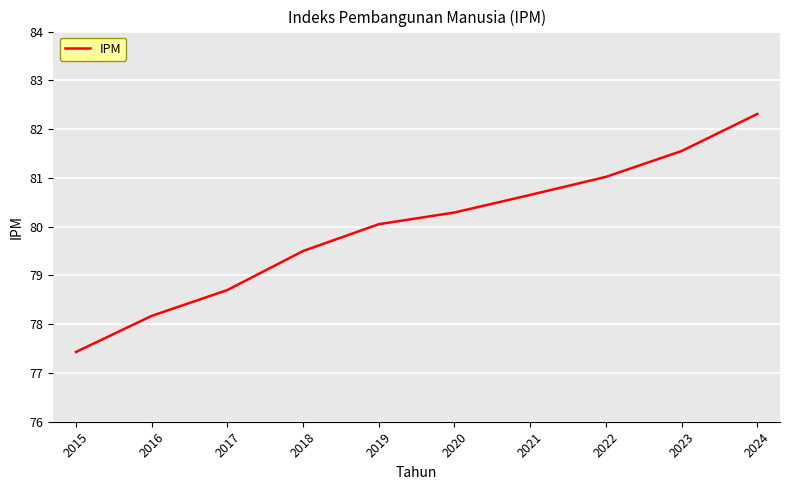

What is the difference between the second highest and second lowest values?

3.4